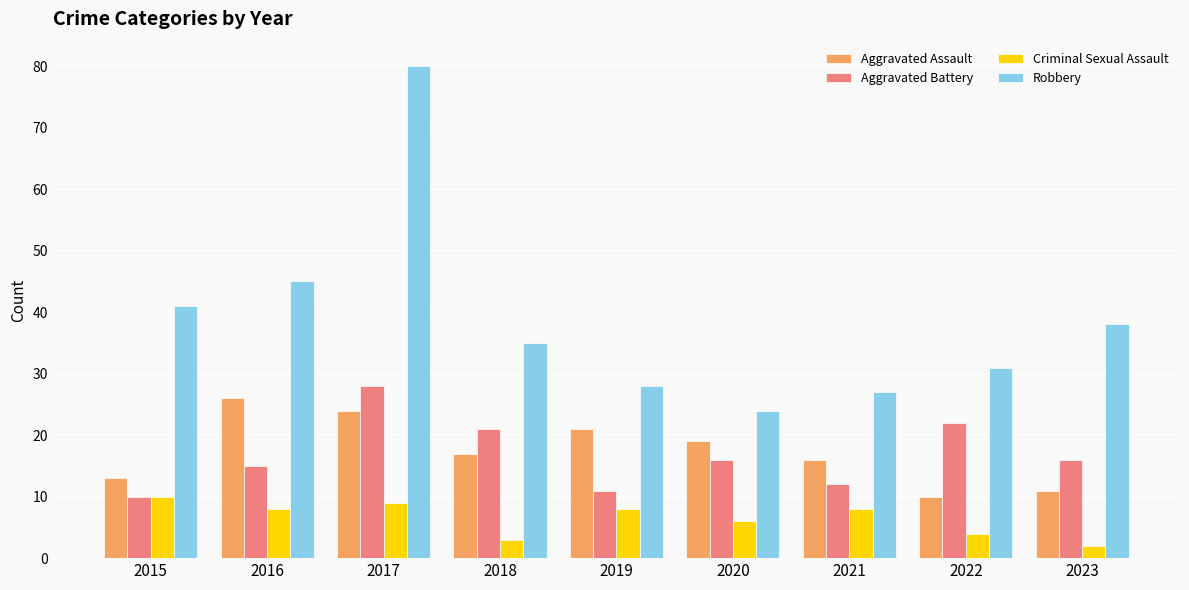

Reading left to right, transcribe all the data shown in this chart.

Aggravated Assault: 13	26	24	17	21	19	16	10	11
Aggravated Battery: 10	15	28	21	11	16	12	22	16
Criminal Sexual Assault: 10	8	9	3	8	6	8	4	2
Robbery: 41	45	80	35	28	24	27	31	38